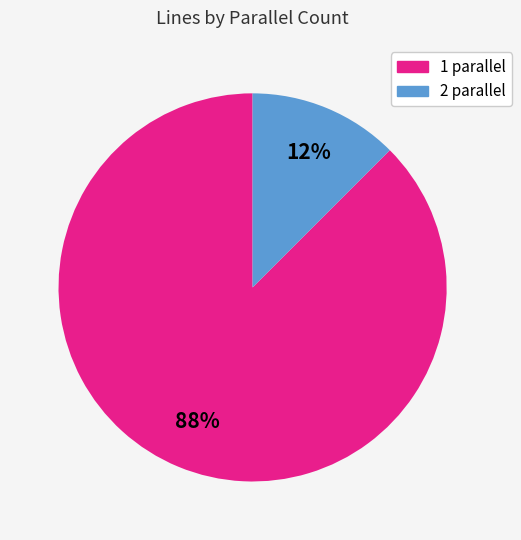

Count the number of slices in the pie.

2